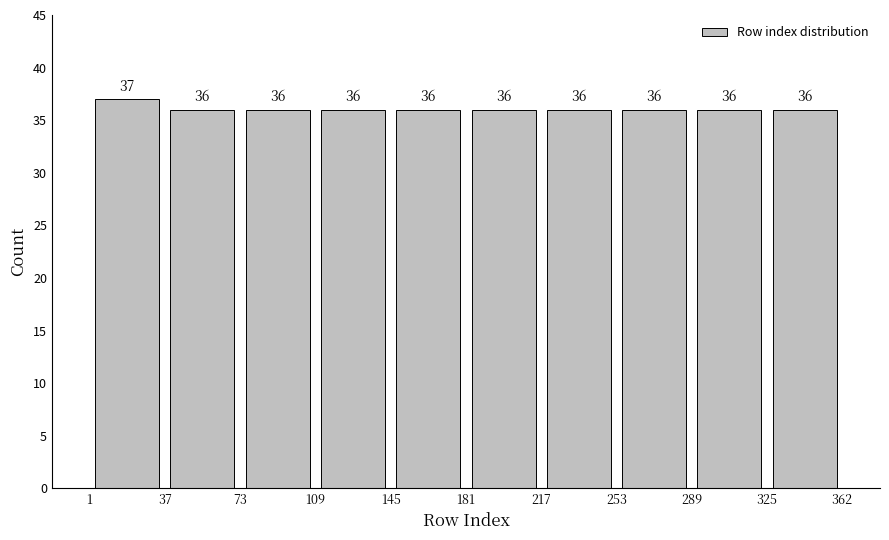

Which range on the x-axis has the tallest bar?

1 to 37